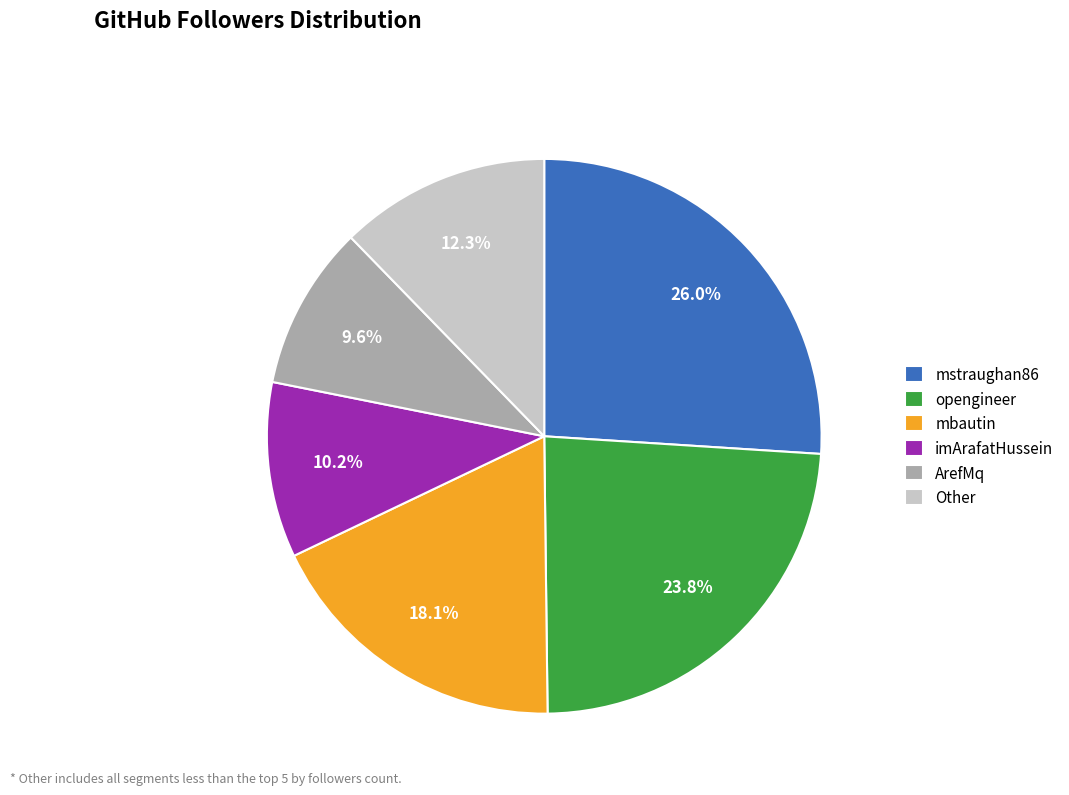

Rank the categories by value from highest to lowest.

mstraughan86, opengineer, mbautin, Other, imArafatHussein, ArefMq